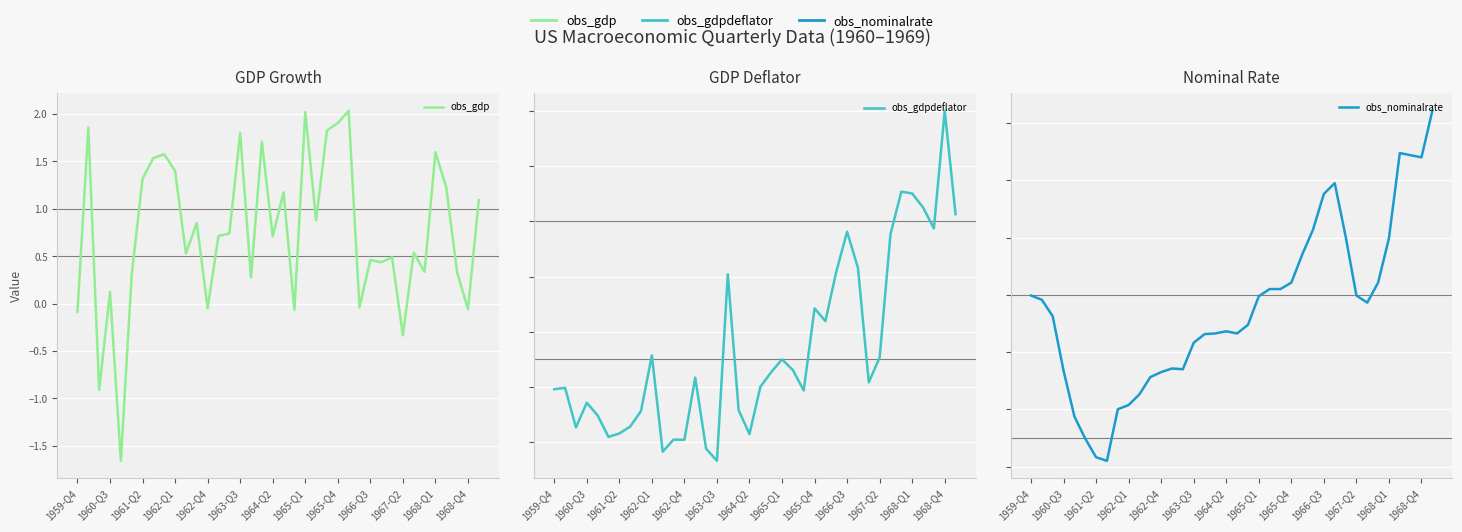

The obs_nominalrate series shows 0.9 at 20. True or false?

True